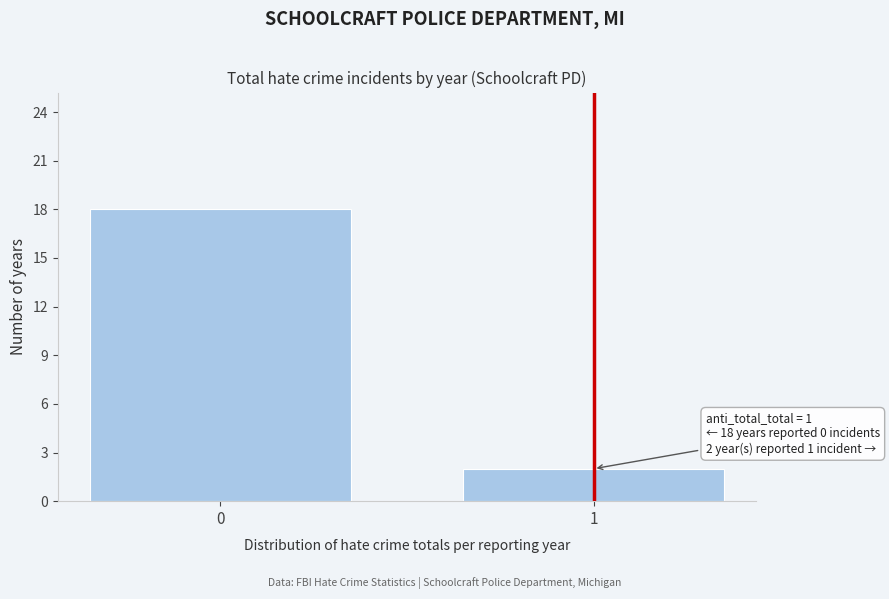

Reading left to right, extract all data points from this chart.

0=18	1=2